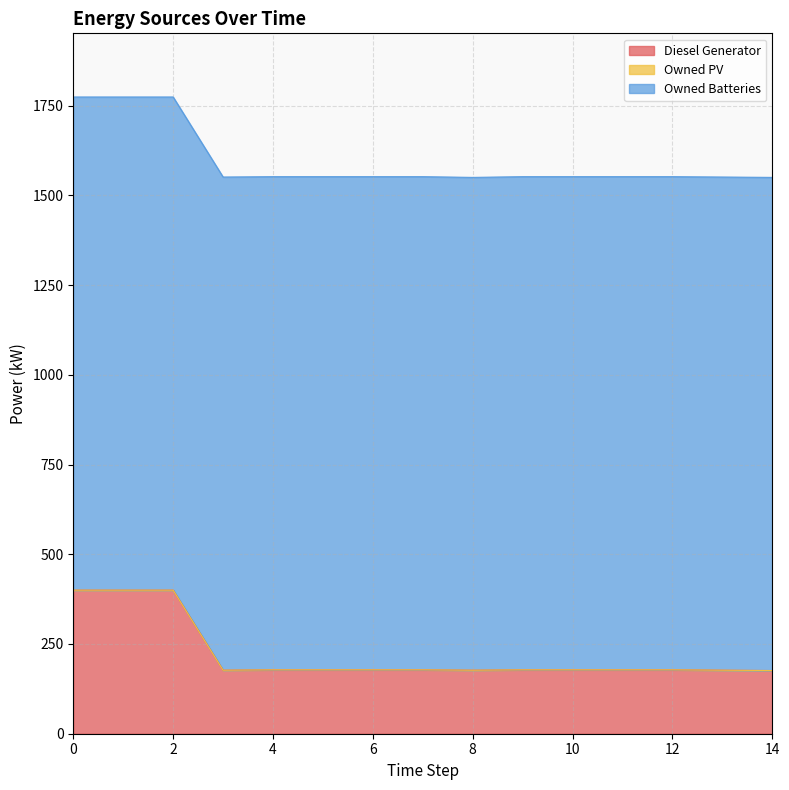

Is the value of Diesel Generator at 5 greater than the value of Owned Batteries at 6?

No